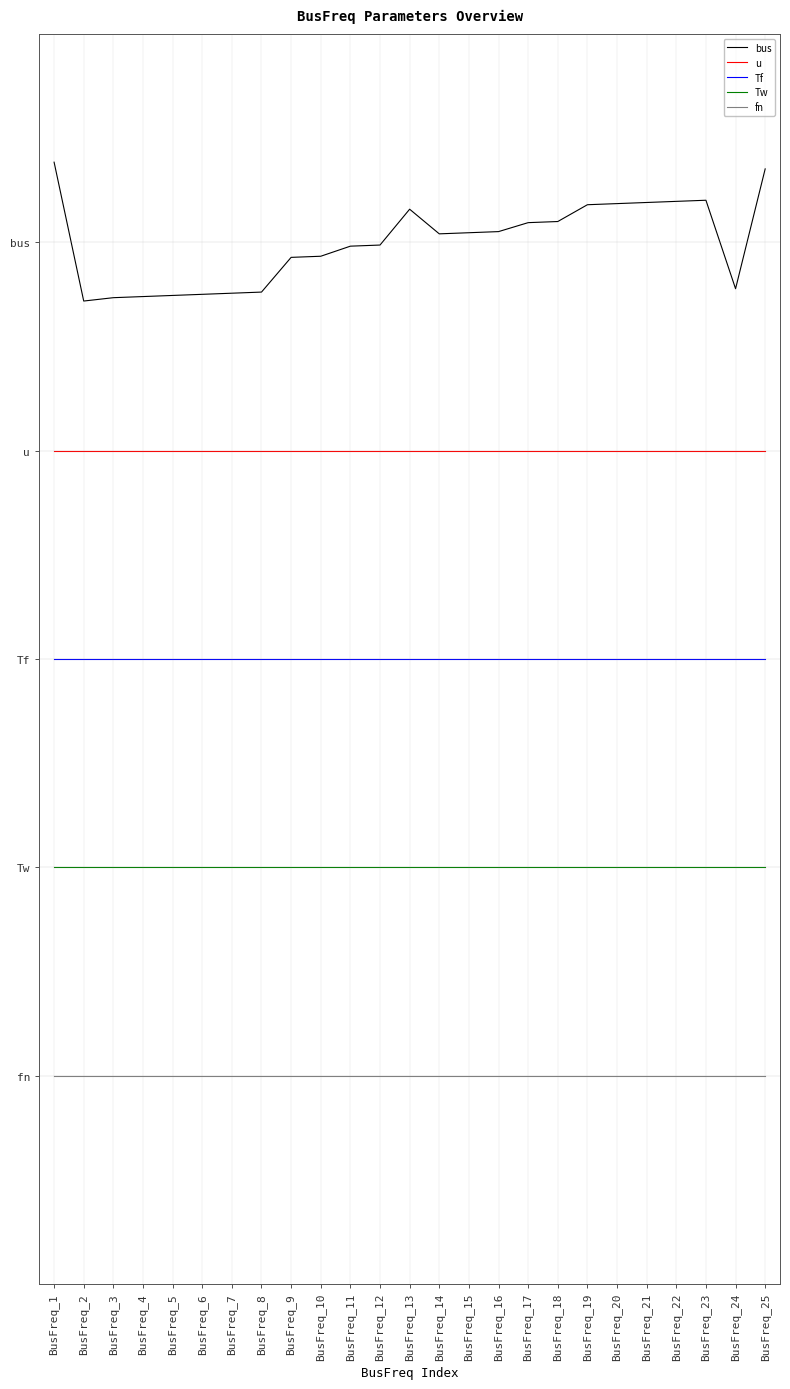

What is the maximum value shown in the chart?

6.6